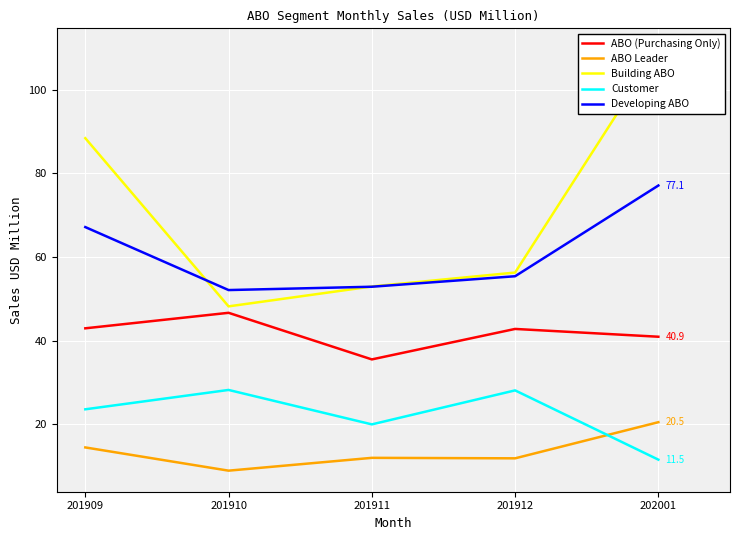

What is the maximum value for ABO (Purchasing Only)?

46.6